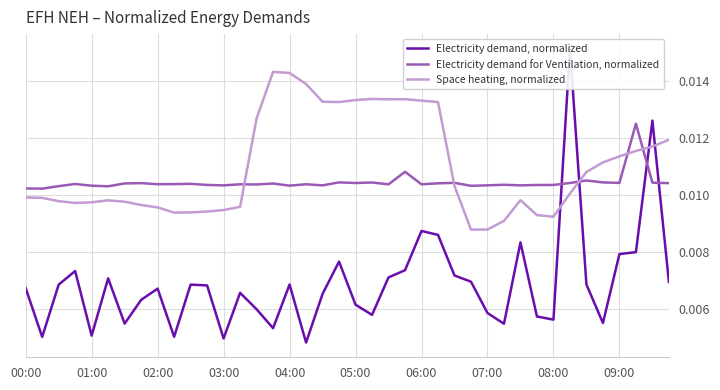

The Electricity demand for Ventilation, normalized series shows 0.0 at 26. True or false?

False